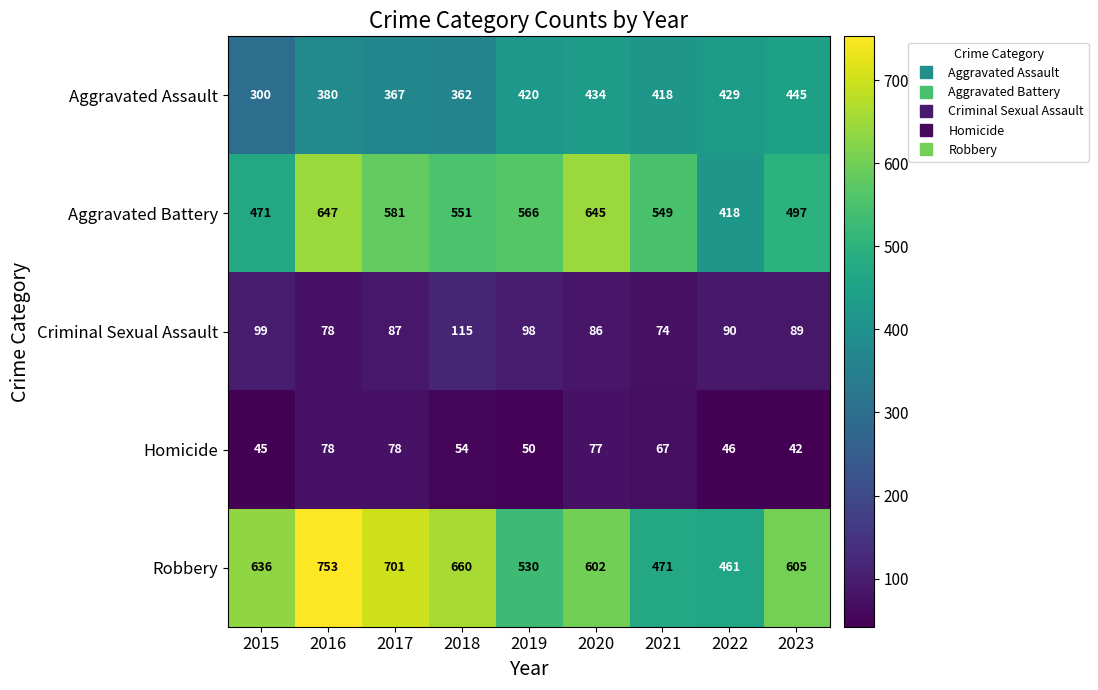

What is the sum of all Aggravated Assault values?

3555